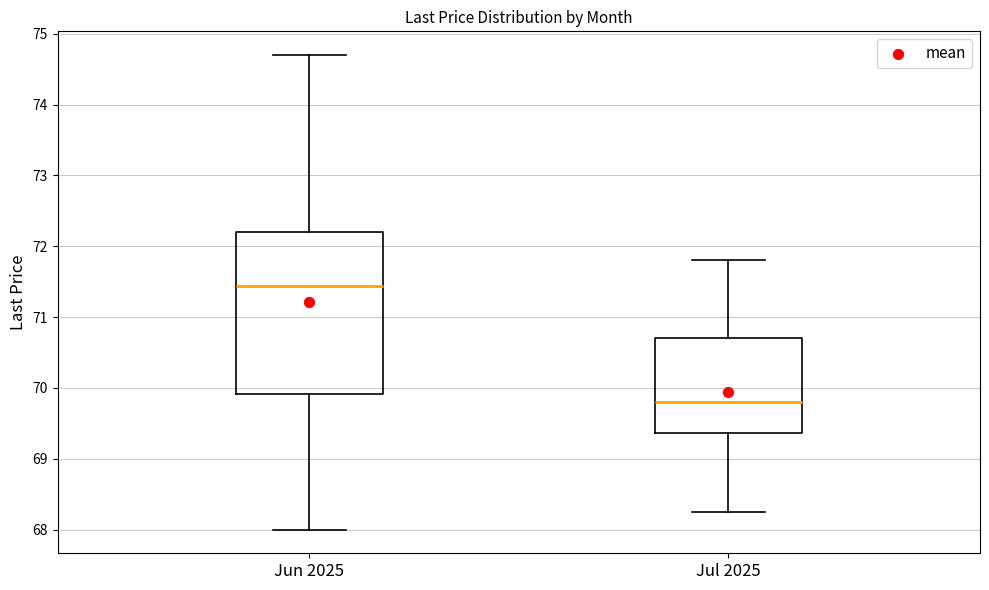

Where does the upper whisker of the box for Jun 2025 end on the y-axis? The values are not printed on the chart, so give them approximately, as read against the axis.

74.7